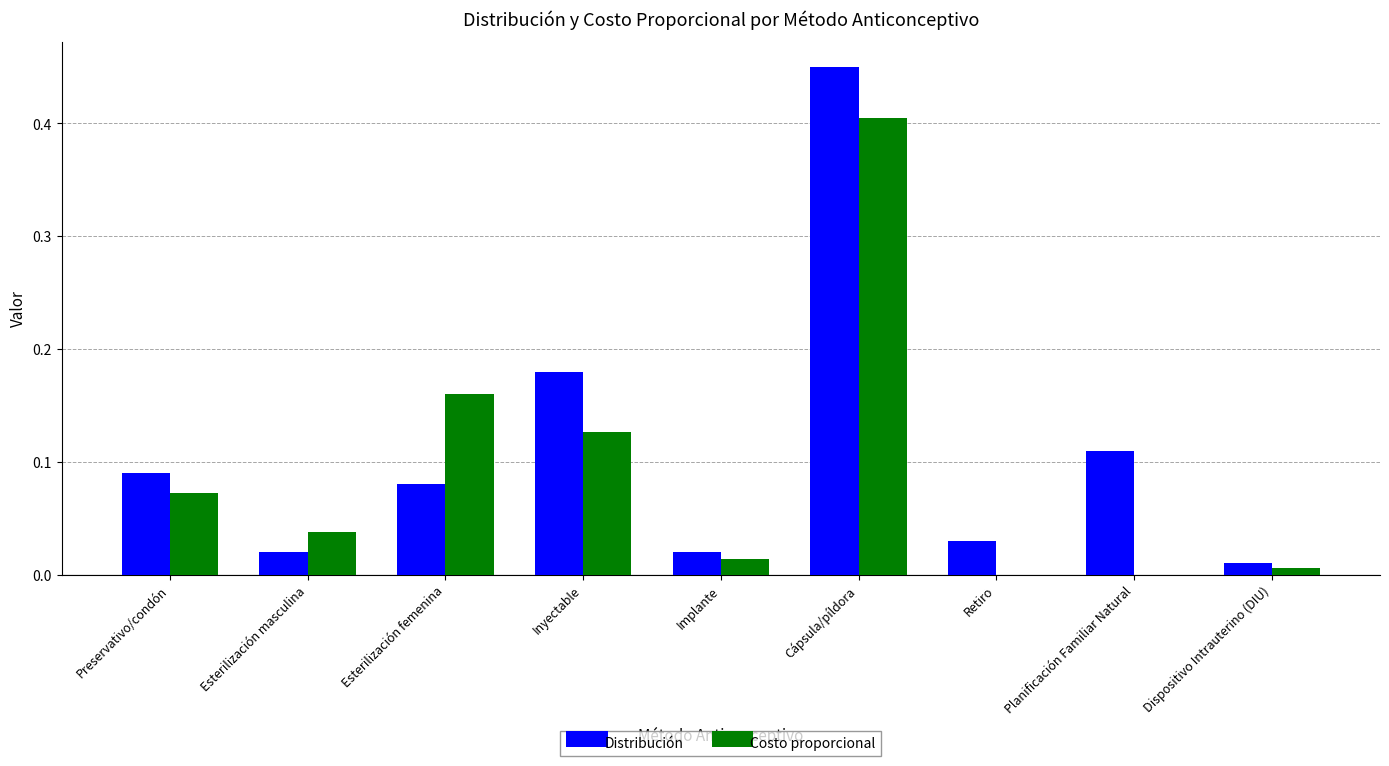

The value of Costo proporcional at Cápsula/píldora is 0.1. True or false?

False